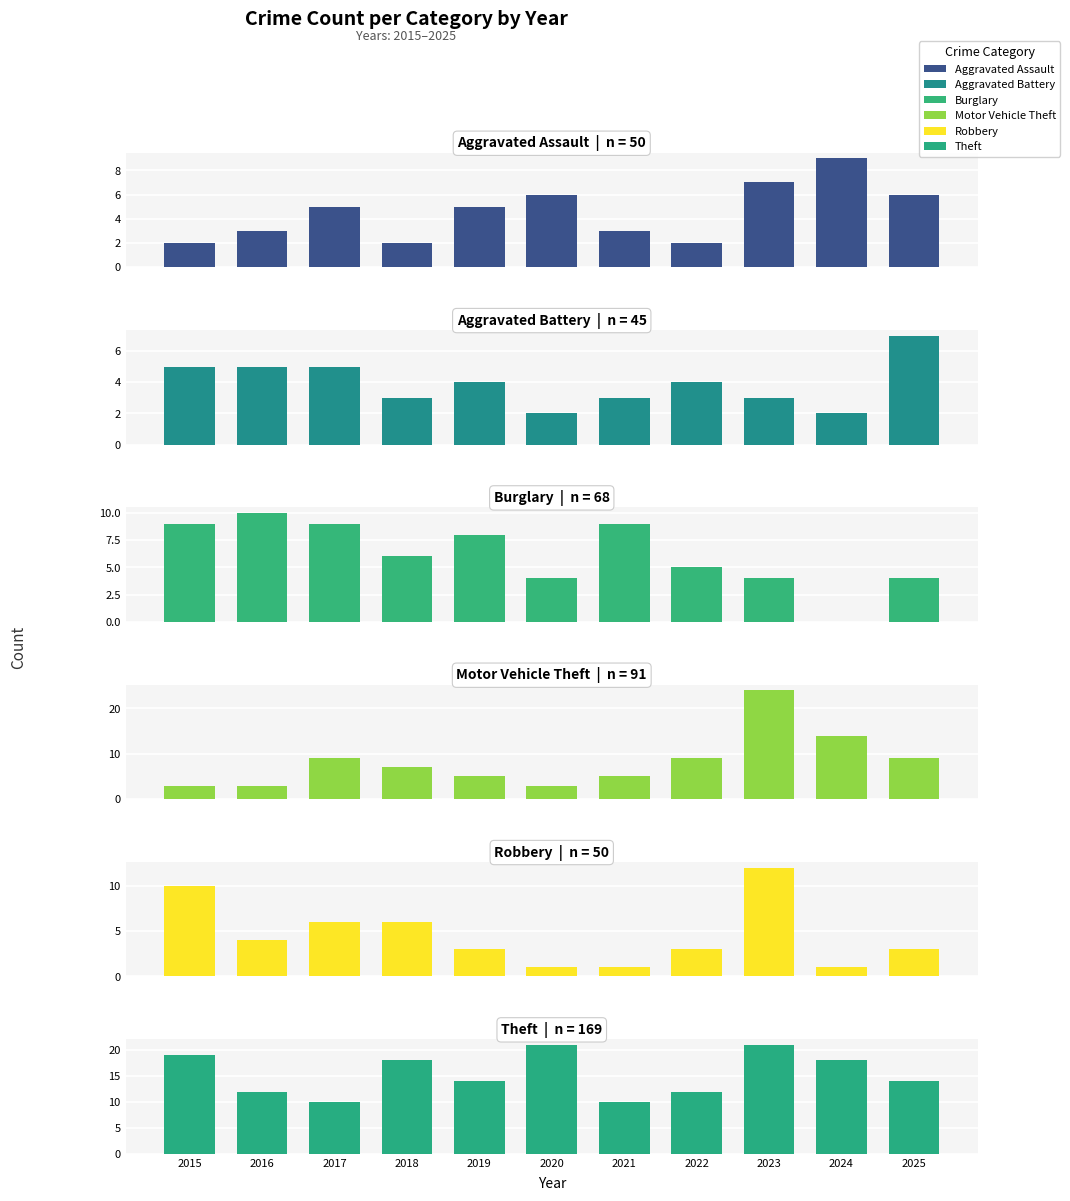

How many groups of bars are there?

11